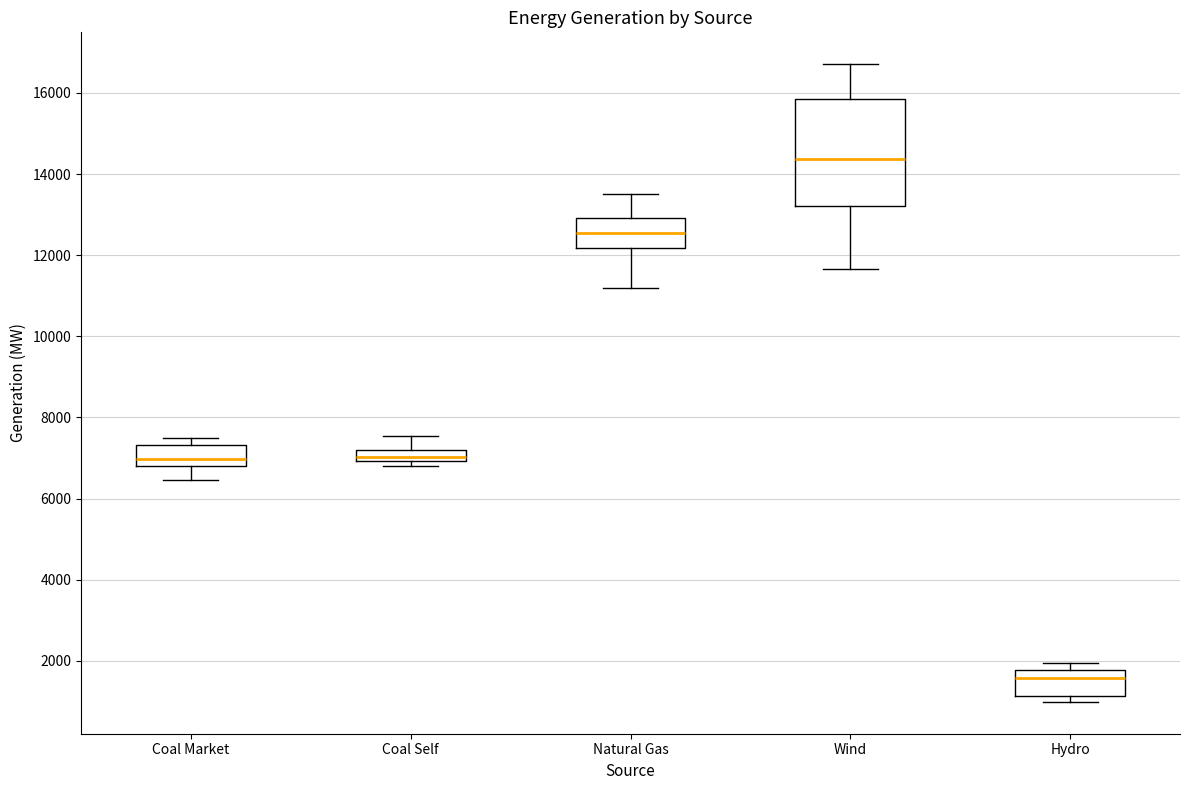

Where does the median line of the box for Coal Market sit on the y-axis? The values are not printed on the chart, so give them approximately, as read against the axis.

7000